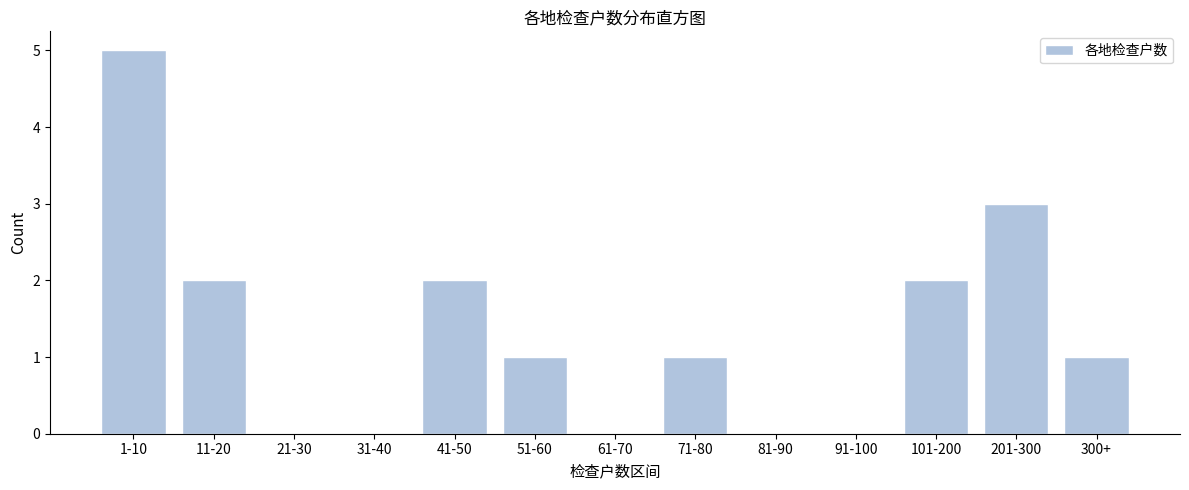

Reading left to right, list all the values displayed in this chart.

1-10=5	11-20=2	21-30=0	31-40=0	41-50=2	51-60=1	61-70=0	71-80=1	81-90=0	91-100=0	101-200=2	201-300=3	300+=1